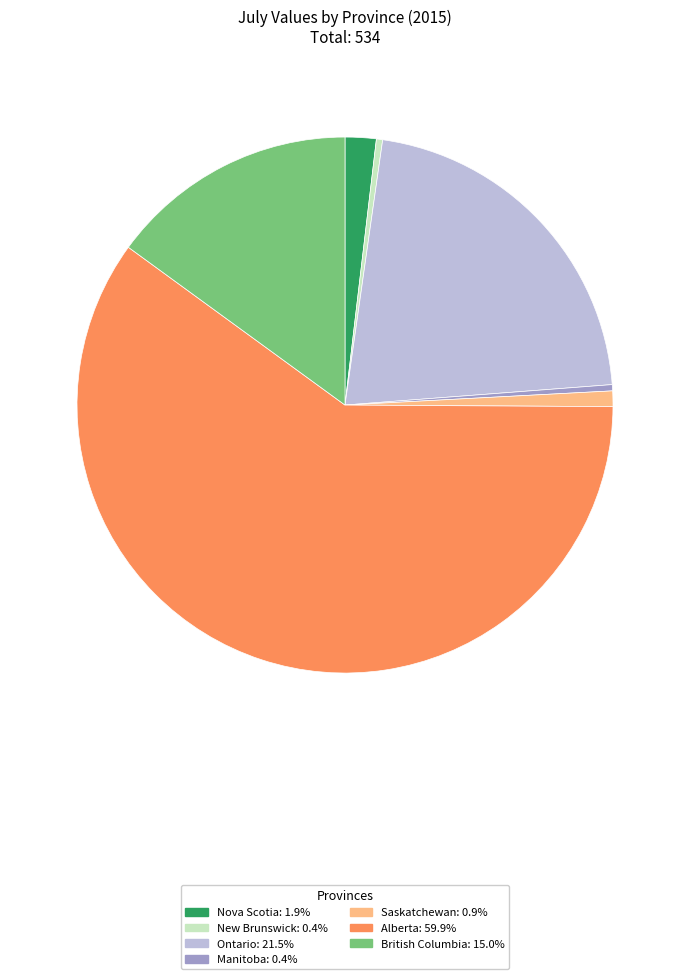

Is there any slice that represents more than half of the pie?

Yes